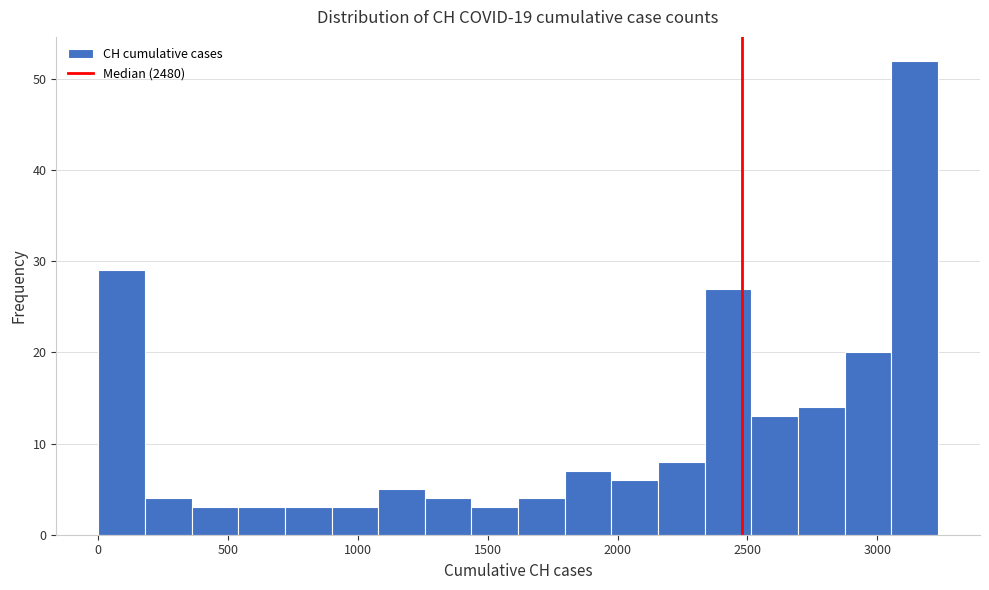

Around what value on the x-axis is the tallest bar? Give the approximate position of its centre, as read against the axis.

3150